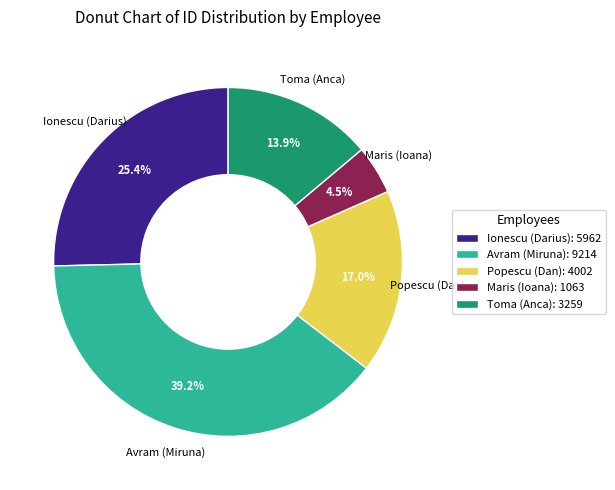

To the nearest percent, what is the combined percentage of Avram (Miruna) and Toma (Anca)?

53%